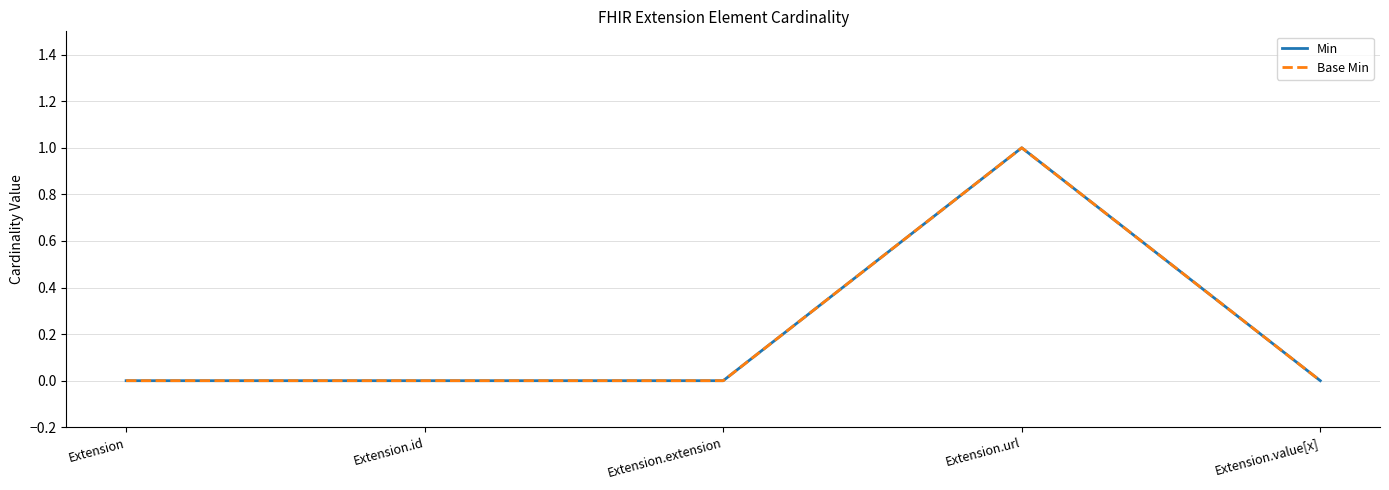

In Base Min, how many points are higher than both neighbors (excluding endpoints)?

1